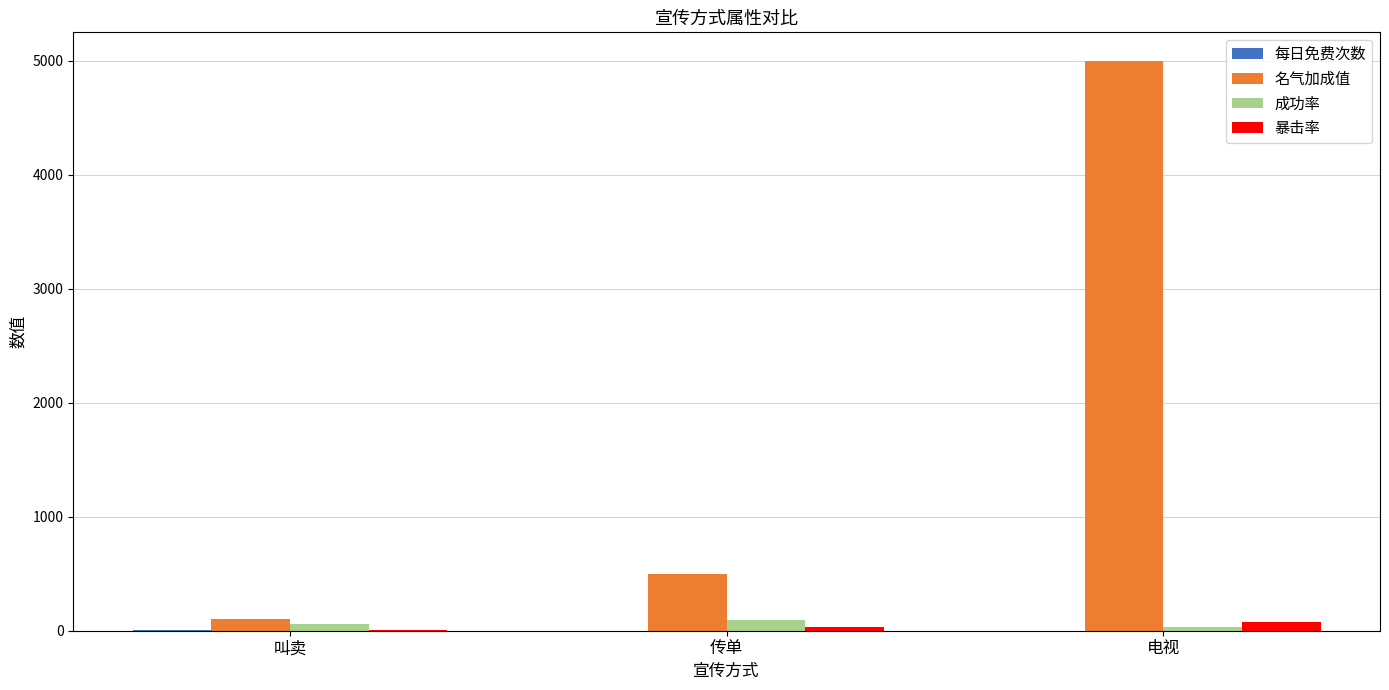

At which category is the sum across all series the highest?

电视